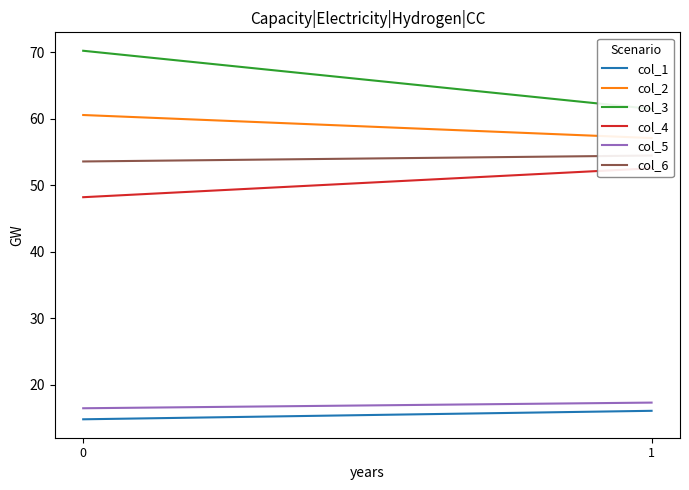

Which series changed the most between 0 and 1?

col_3